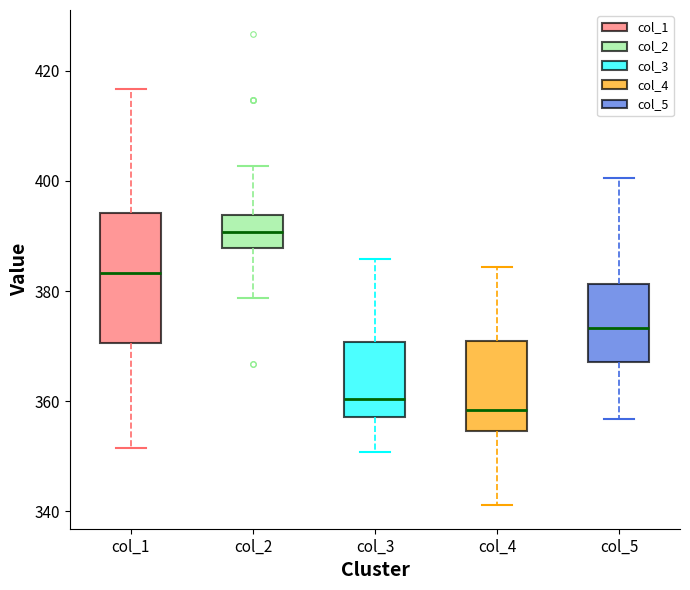

Reading left to right, read every box against the y-axis: the position of its median line, the range the box covers, and the ends of its whiskers. The values are not printed on the chart, so give them approximately, as read against the axis.

col_1: median 384, box 370 to 394, whiskers 352 to 416
col_2: median 390, box 388 to 394, whiskers 378 to 402
col_3: median 360, box 358 to 370, whiskers 350 to 386
col_4: median 358, box 354 to 370, whiskers 342 to 384
col_5: median 374, box 368 to 382, whiskers 356 to 400